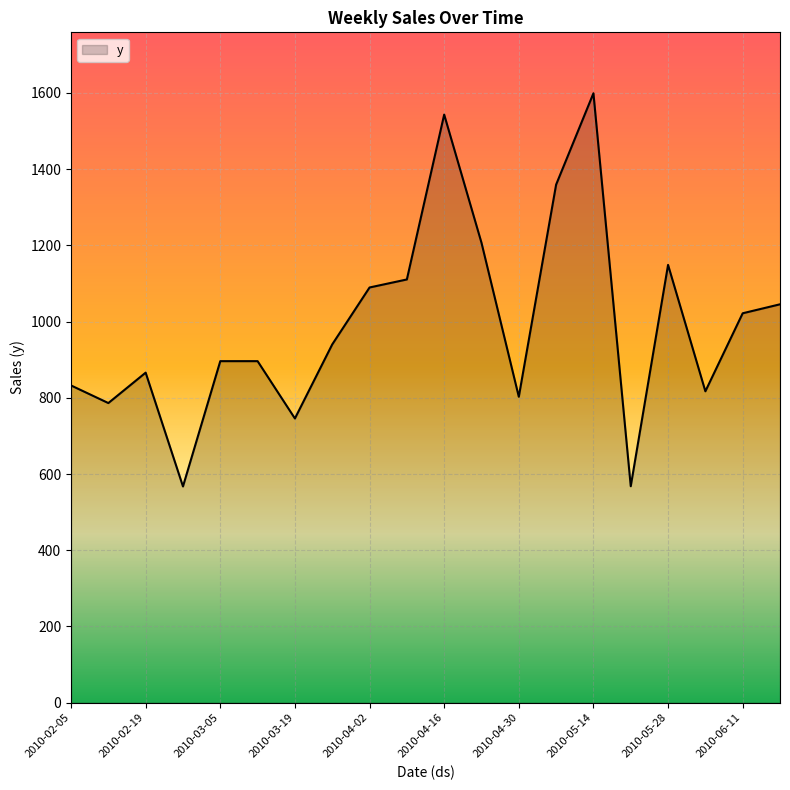

What is the difference between the maximum and minimum values?

1031.7